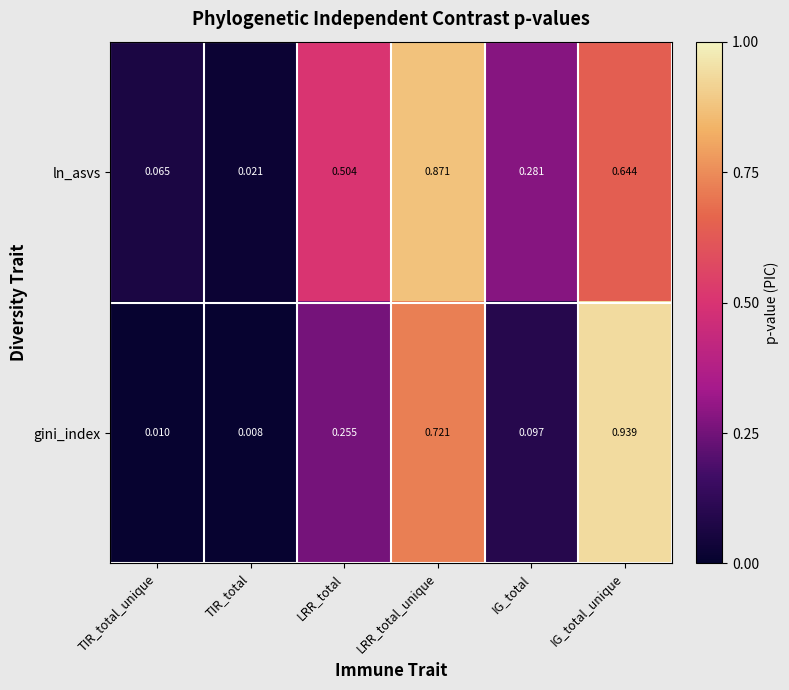

At which category is the sum across all series the highest?

LRR_total_unique